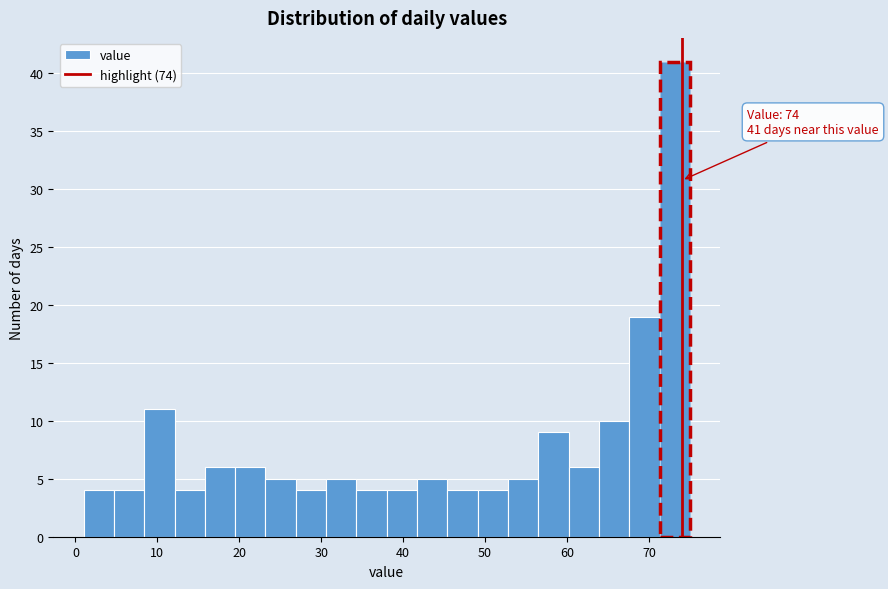

Around what value on the x-axis is the tallest bar? Give the approximate position of its centre, as read against the axis.

73